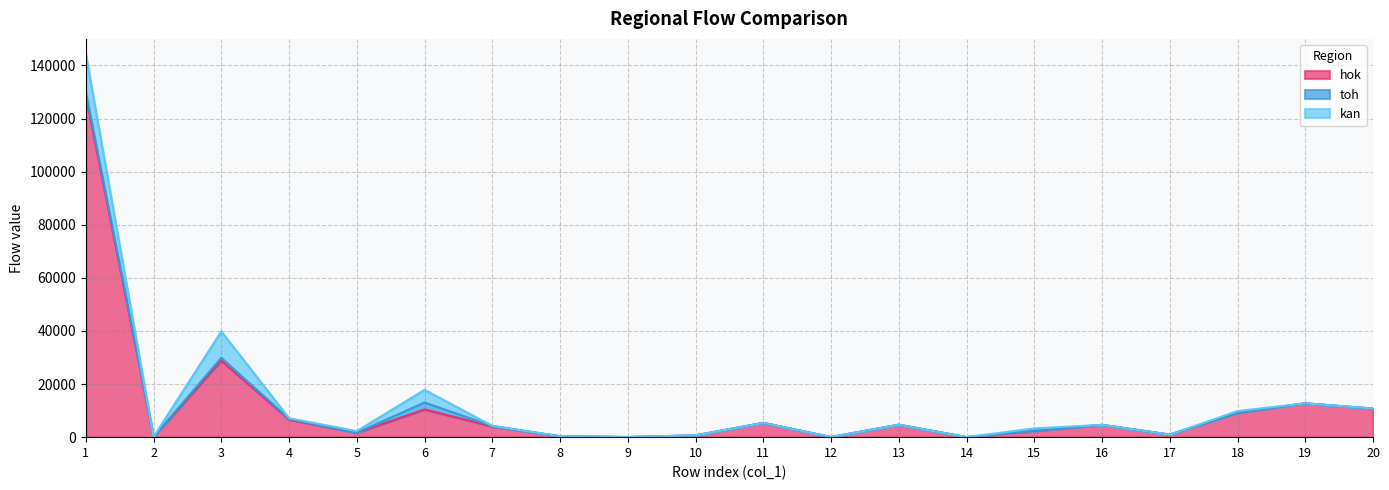

What is the difference between the maximum and second lowest values in the hok series?

128697